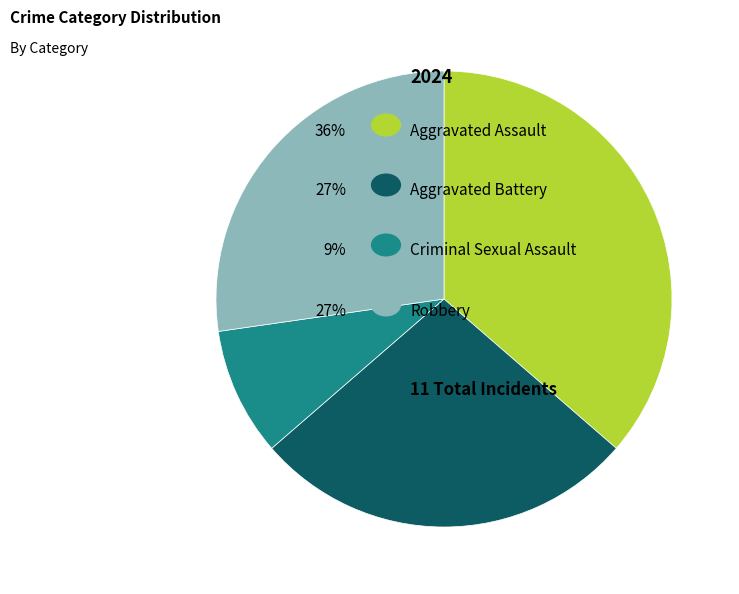

Is there a majority slice in this chart?

No